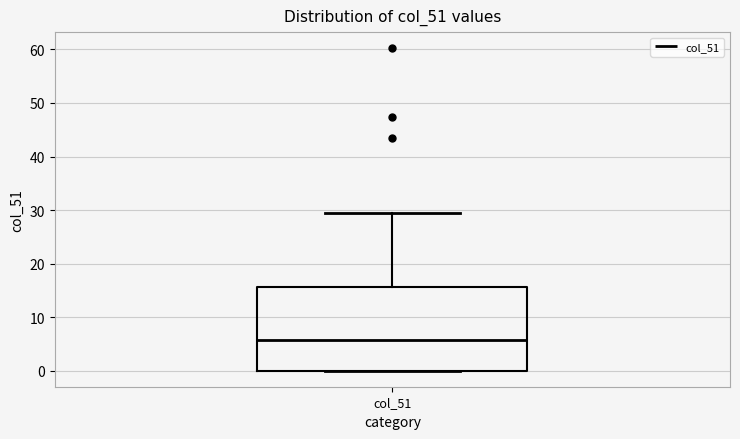

Where does the median line of the box for col_51 sit on the y-axis? The values are not printed on the chart, so give them approximately, as read against the axis.

6